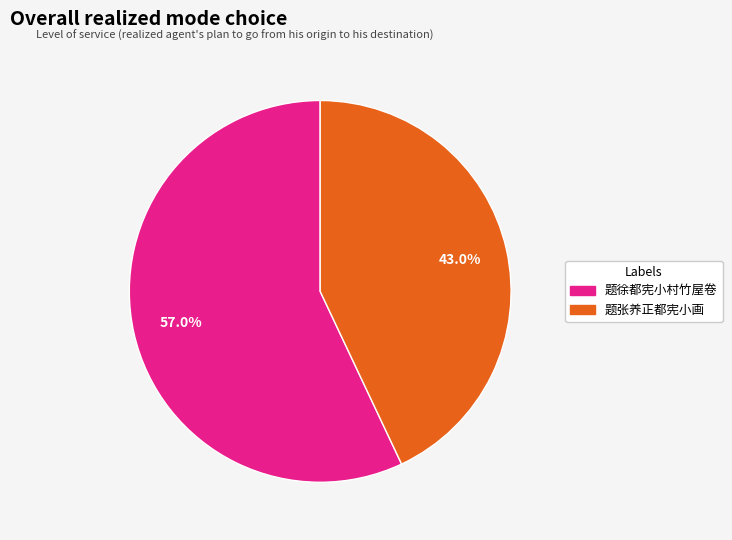

To the nearest percent, what is the difference between the 题徐都宪小村竹屋卷 and 题张养正都宪小画 slice percentages?

14%